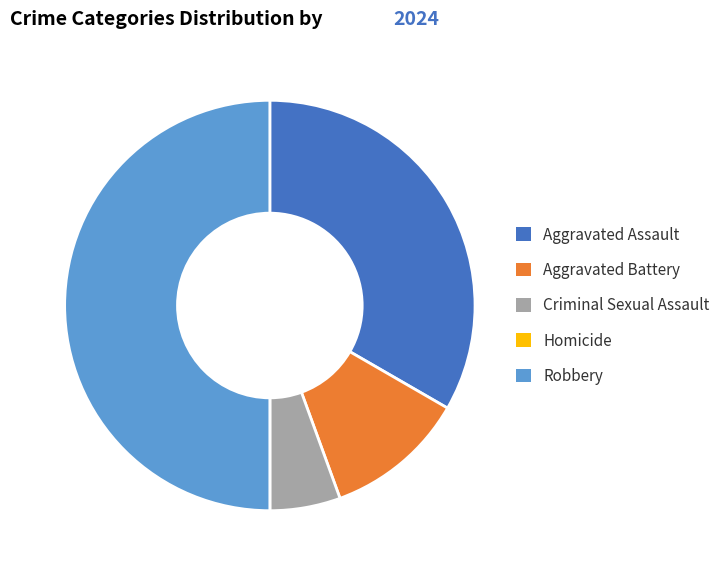

Is it true that Robbery is 61% of the pie?

False